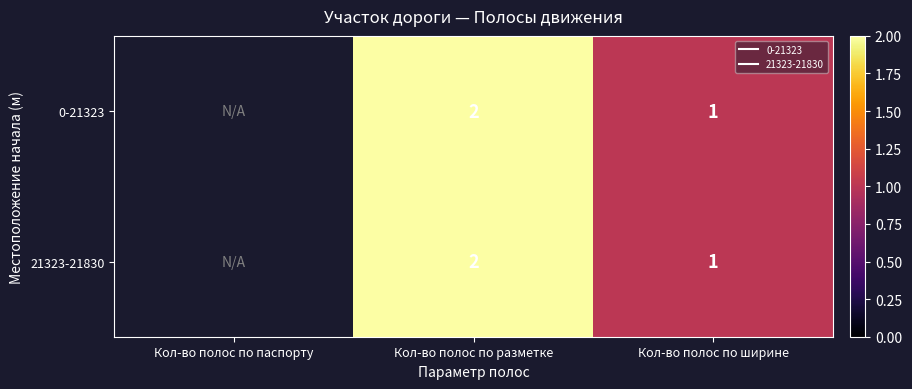

At Кол-во полос по разметке, list the series in order from largest to smallest.

0-21323, 21323-21830